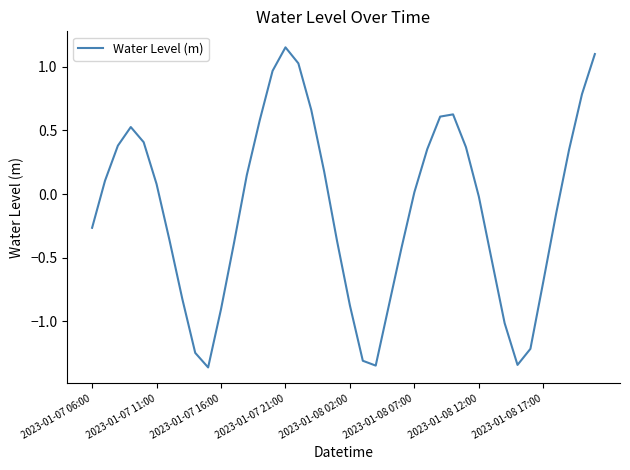

Does the chart have visible grid lines?

No